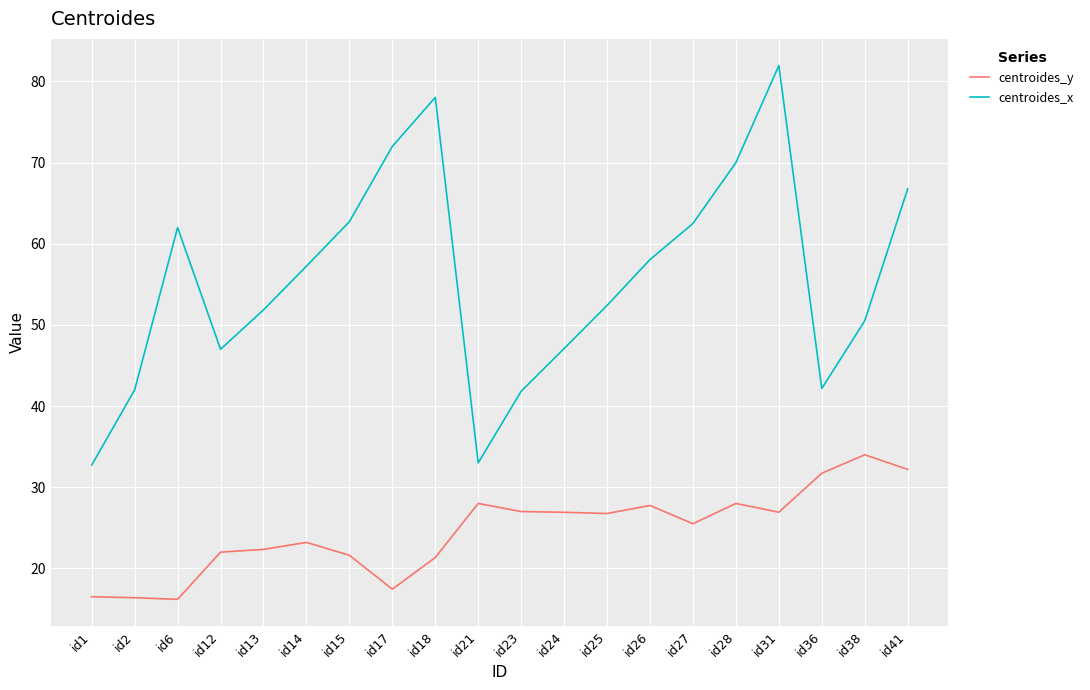

At which category is the sum across all series the highest?

id31